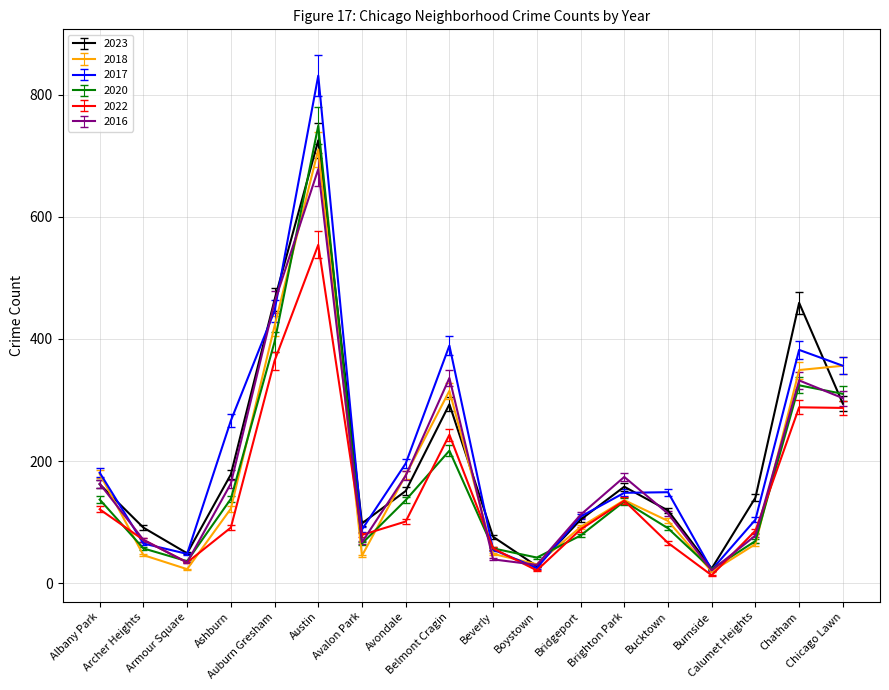

True or false: 2020 has a value of 45.3 at Bridgeport.

False